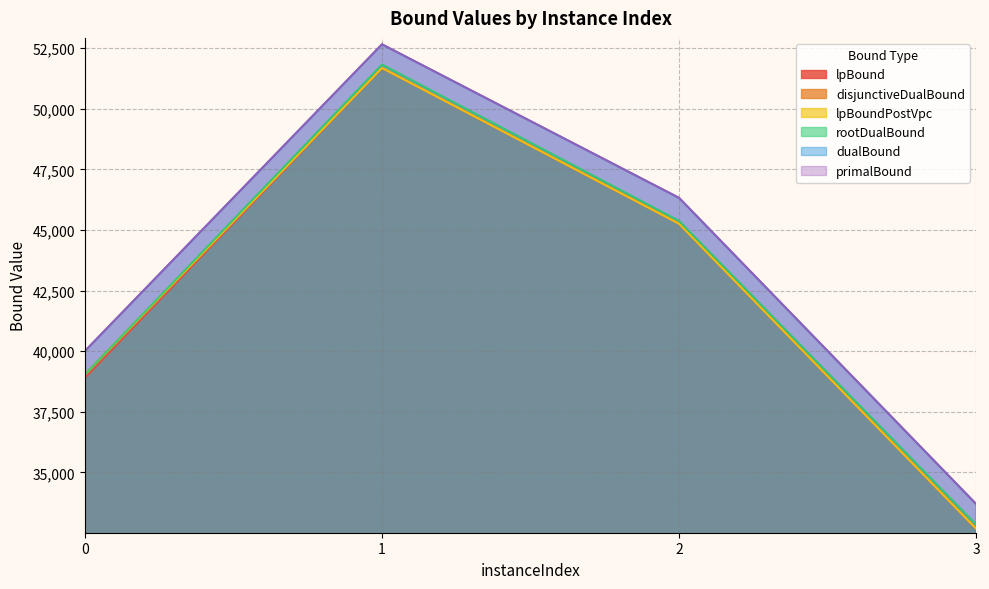

Reading right to left, extract all data points from this chart.

lpBound: 32670.4	45255.3	51685.6	38893.9
disjunctiveDualBound: 32683.9	45268.0	51686.4	39041.7
lpBoundPostVpc: 32670.4	45255.3	51685.6	39028.9
rootDualBound: 32839.5	45375.6	51826.4	39034.6
dualBound: 33687.8	46320.7	52656.9	40001.1
primalBound: 33691.1	46325.3	52662.1	40005.1